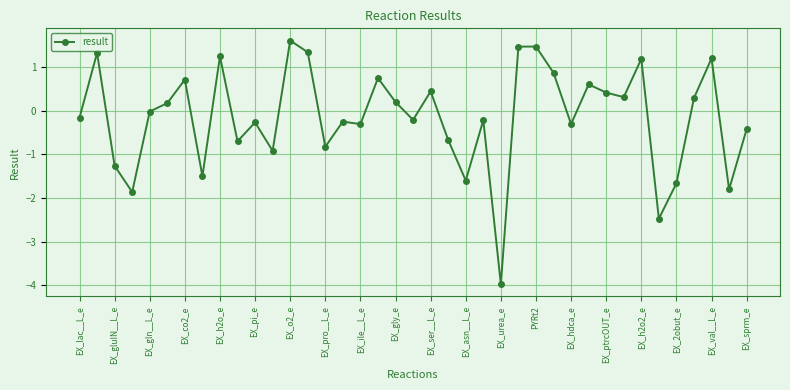

What is the value of the 1st point from the left?

-0.2